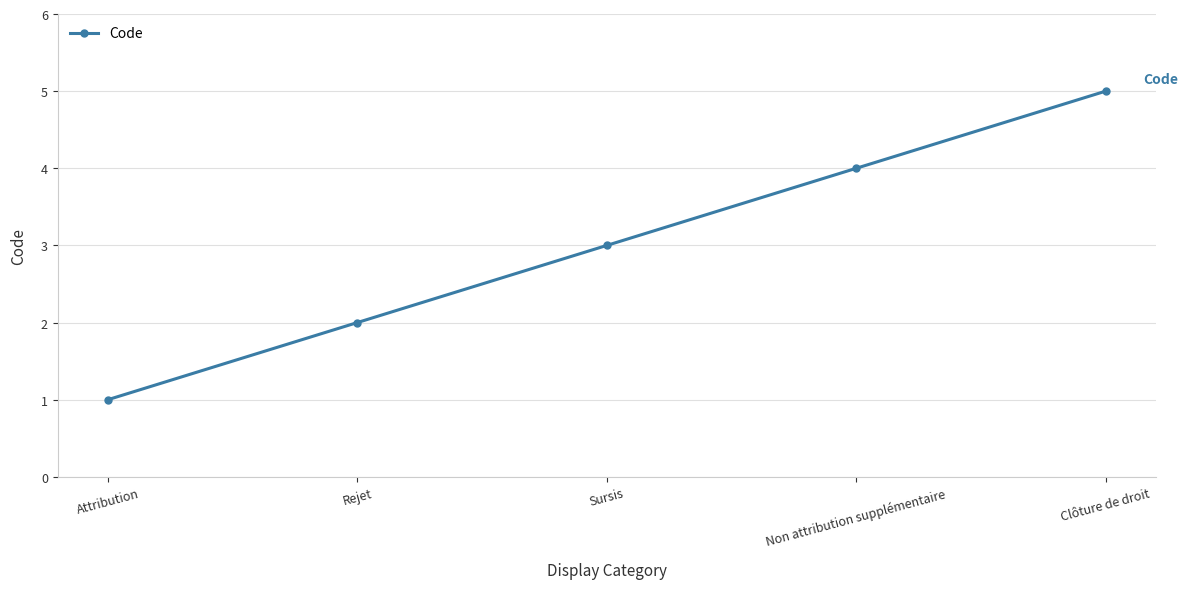

What is the difference between the values at Attribution and Sursis?

2